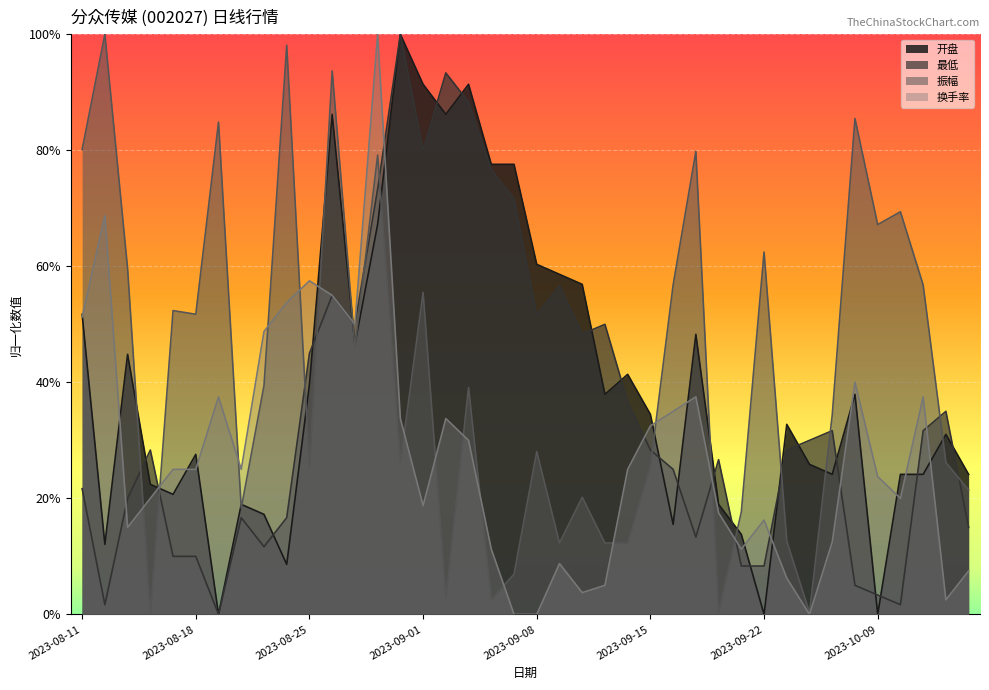

Where is the first local minimum for 开盘?

2023-08-14